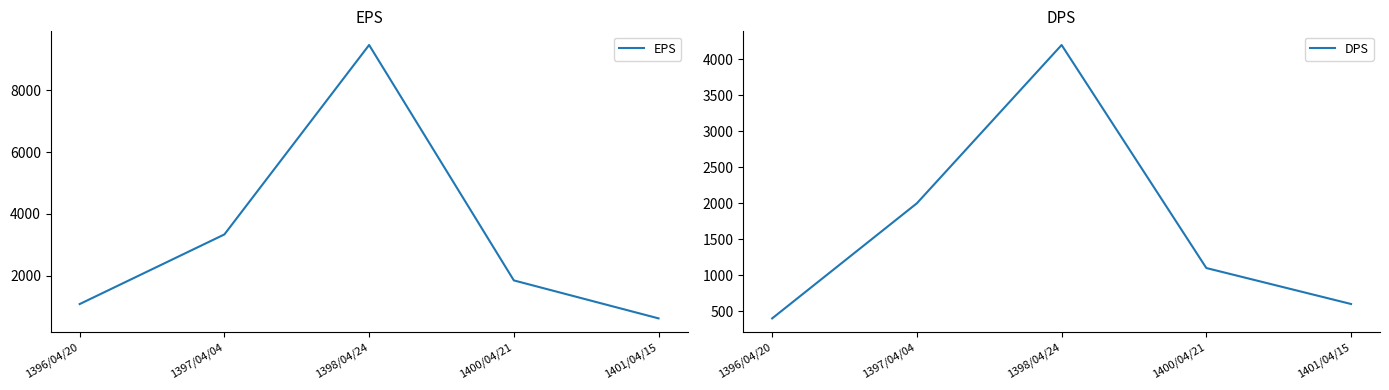

What is the label of the 5th point from the right?

1396/04/20